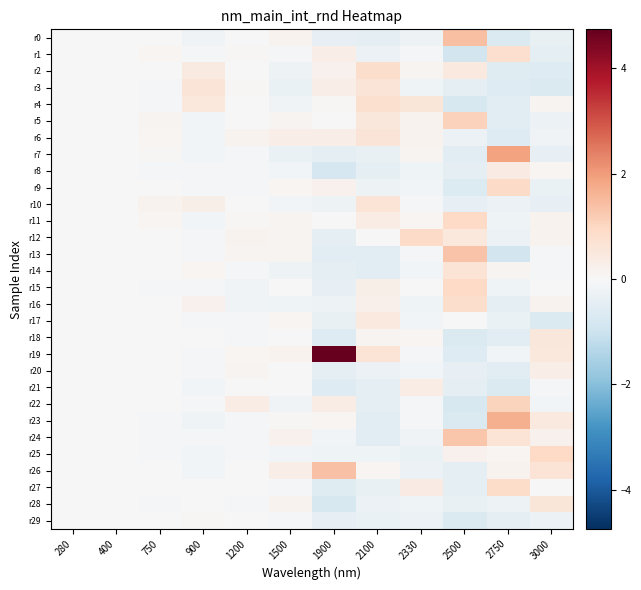

Count the number of categories in the chart.

12